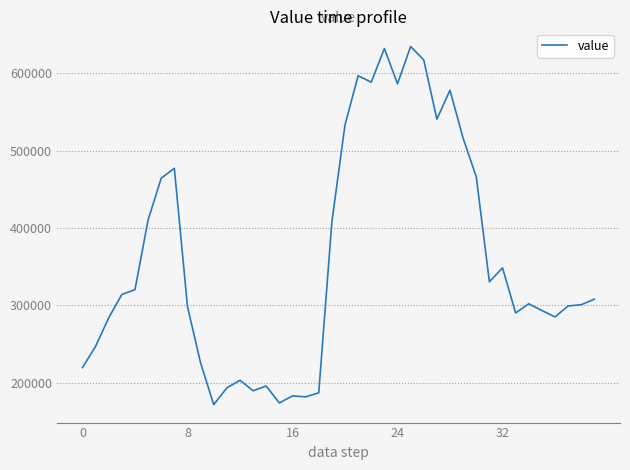

How many values exceed 308225?

20